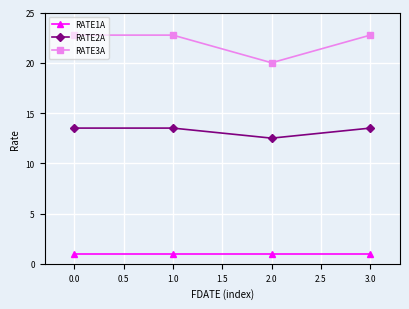

Which series has the largest total across all categories?

RATE3A